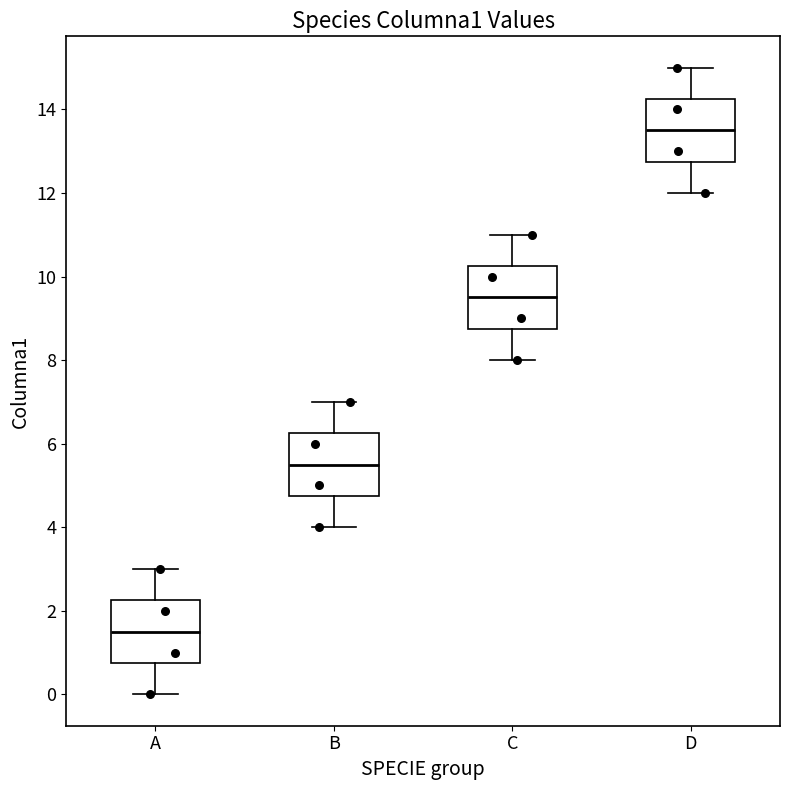

Where does the median line of the box for A sit on the y-axis? The values are not printed on the chart, so give them approximately, as read against the axis.

1.6